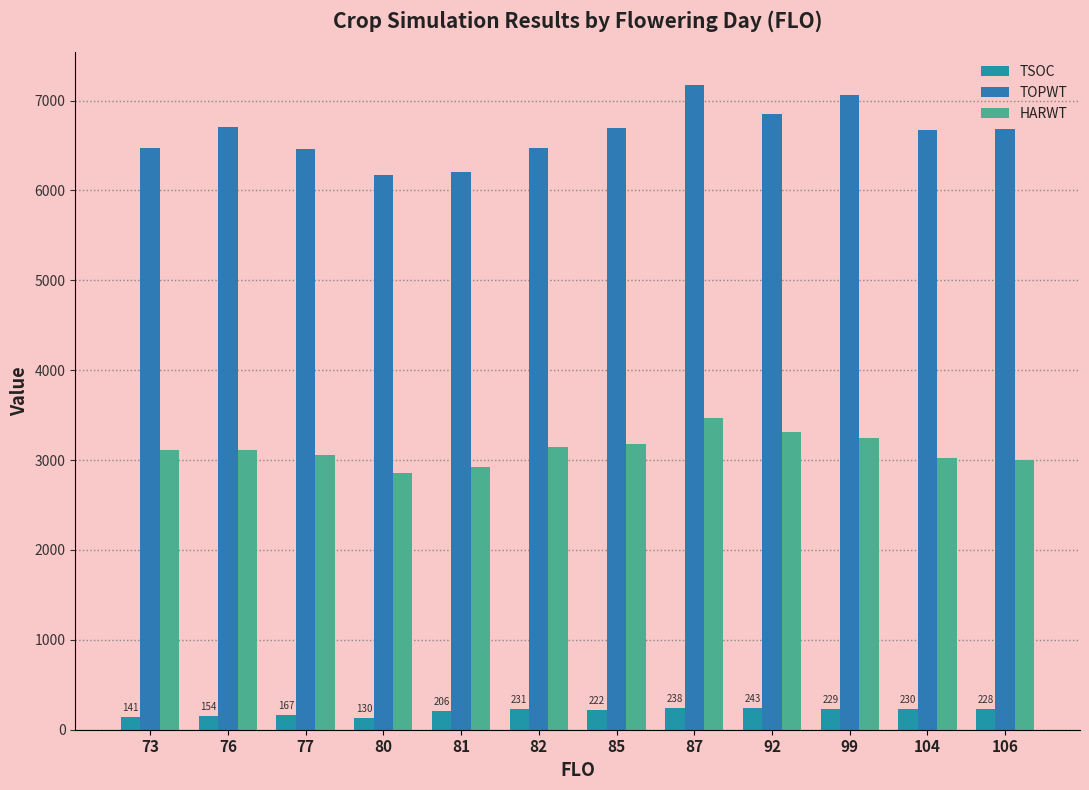

How many groups of bars are there?

12